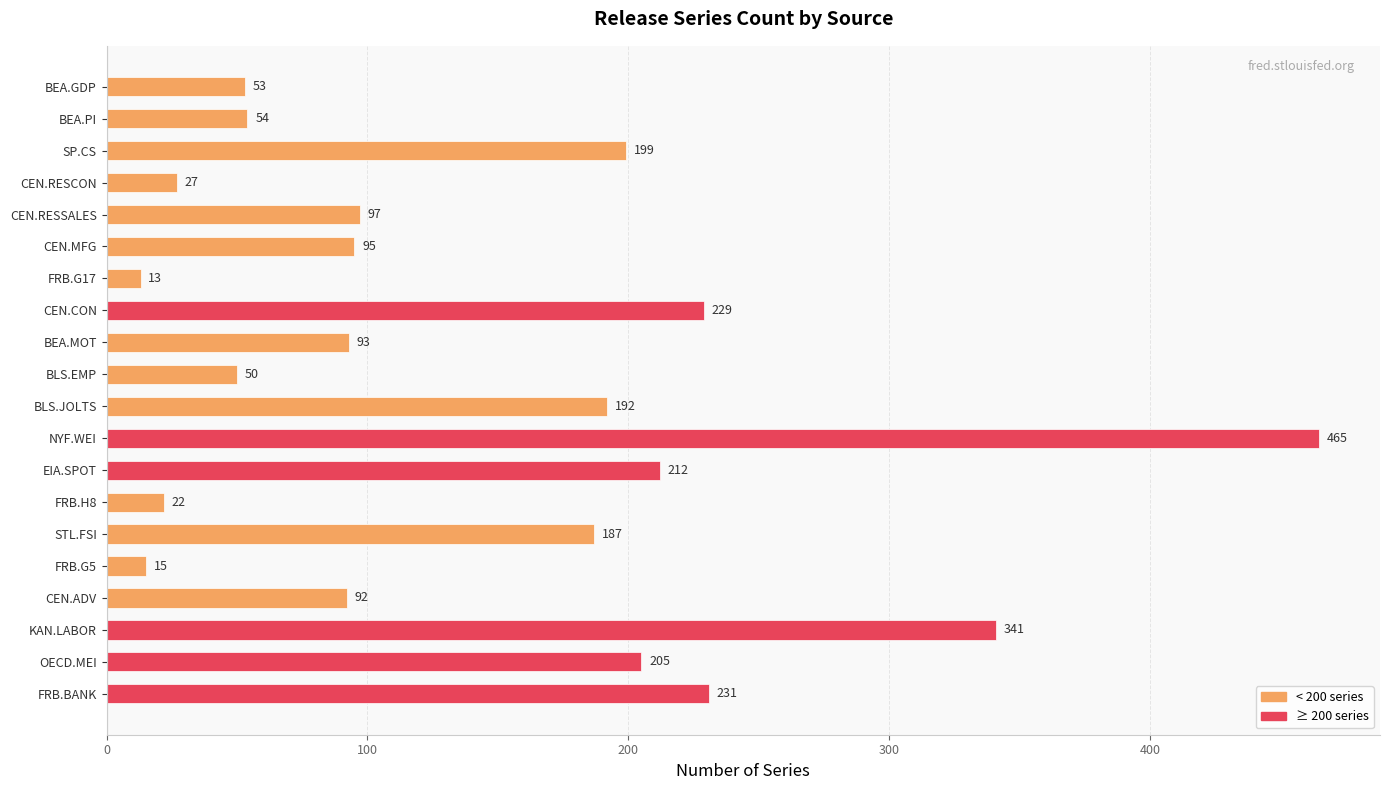

What is the smallest value displayed?

13